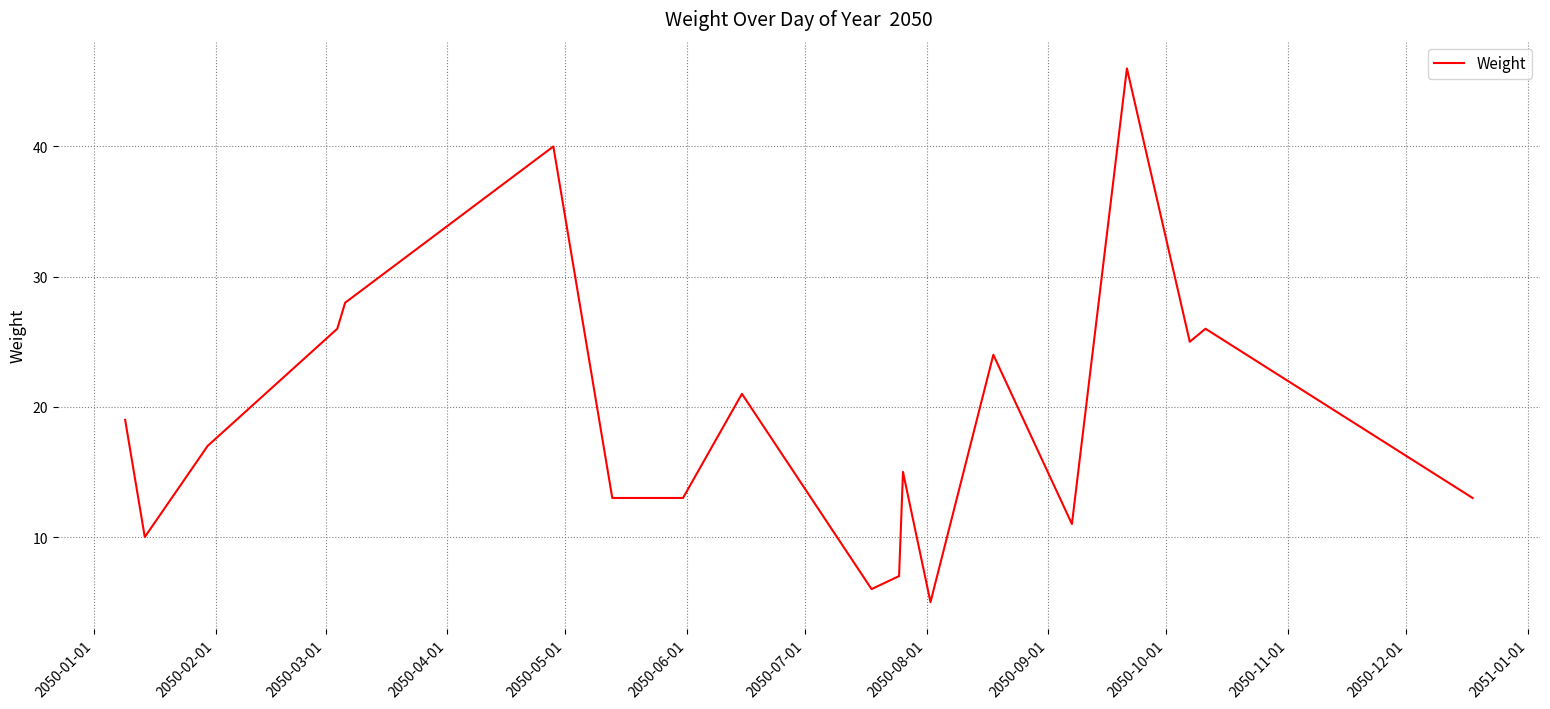

What is the smallest value displayed?

5